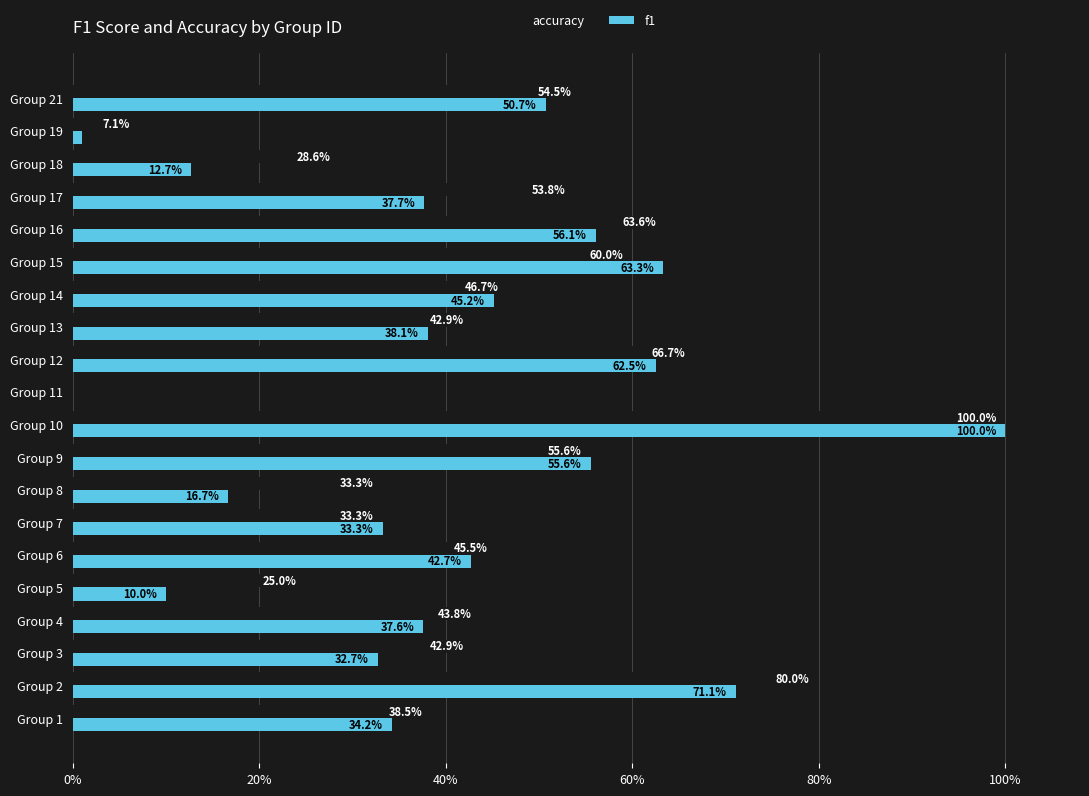

What are all the series names shown in the legend?

accuracy, f1